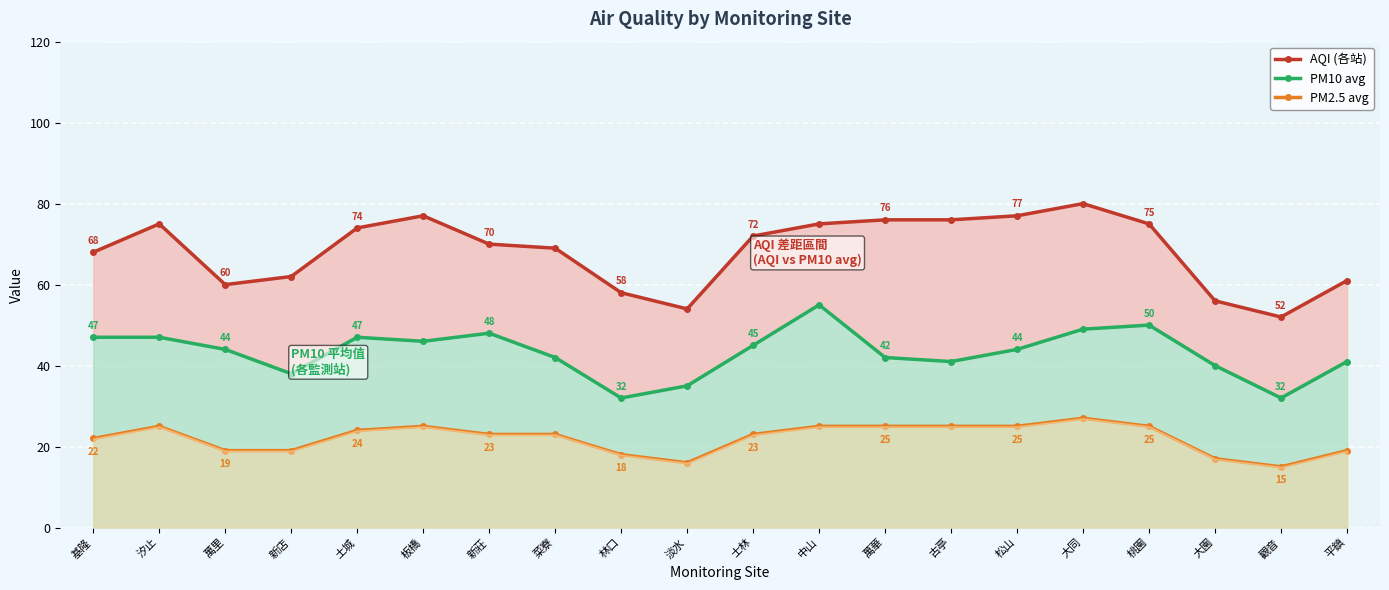

What is the difference between the maximum and second lowest values in the PM10 avg series?

23